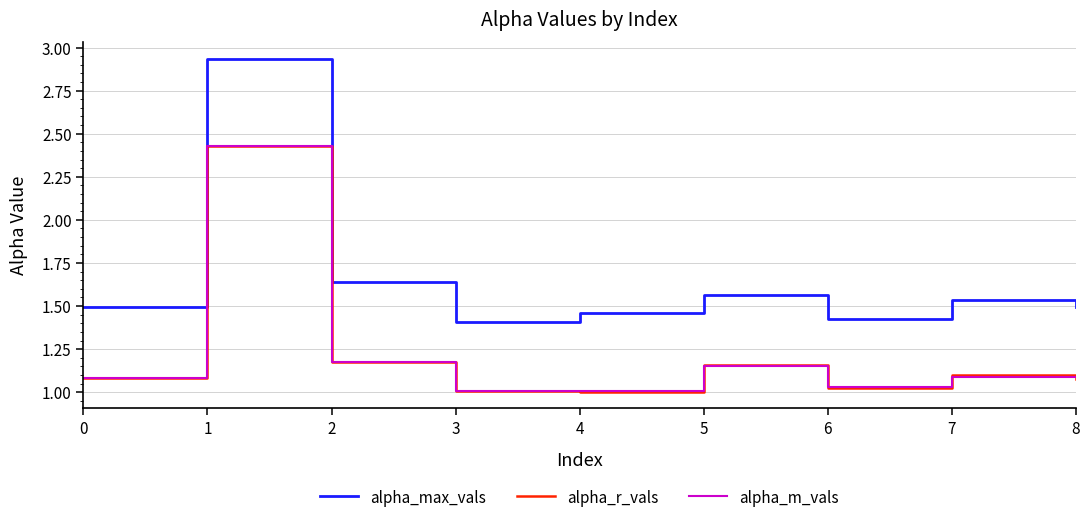

At how many categories does at least one series exceed 1?

9